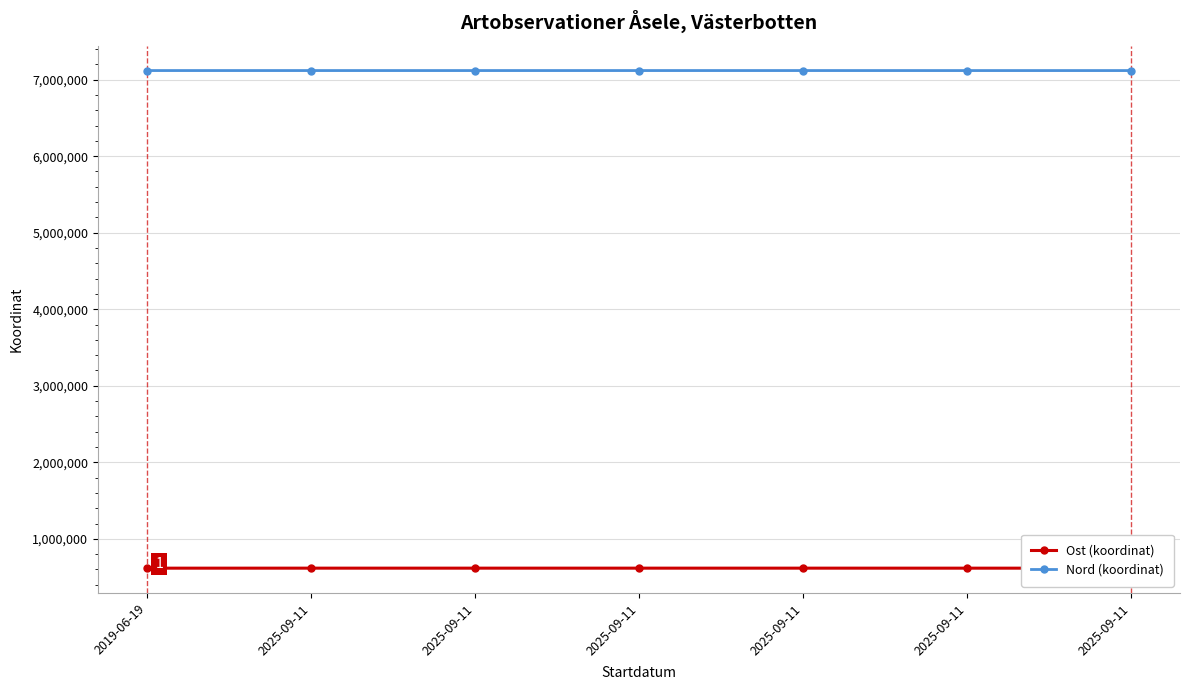

List the labels in order of Ost (koordinat) value, smallest first.

2019-06-19, 2025-09-11, 2025-09-11, 2025-09-11, 2025-09-11, 2025-09-11, 2025-09-11